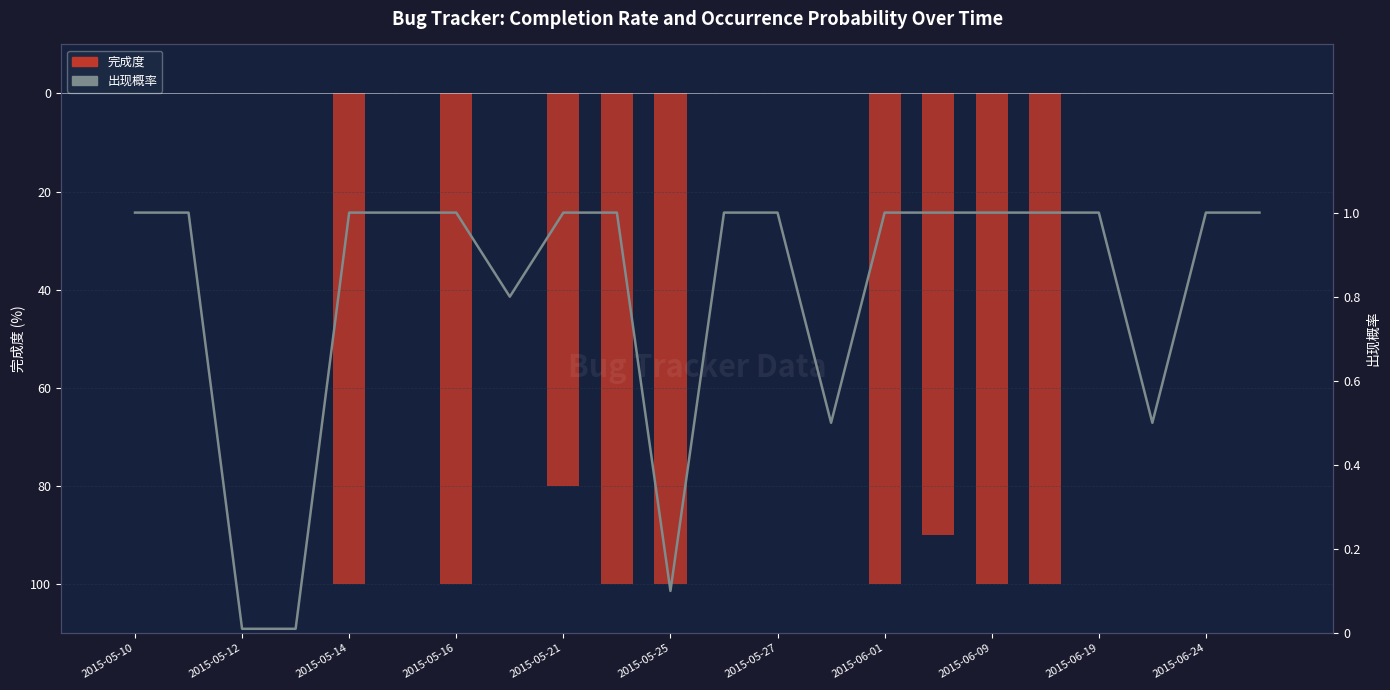

Reading left to right, what are all the values shown in this chart?

完成度: 0.0	0.0	0.0	0.0	-100.0	0.0	-100.0	0.0	-80.0	-100.0	-100.0	0.0	0.0	0.0	-100.0	-90.0	-100.0	-100.0	0.0	0.0	0.0	0.0
出现概率: 1.0	1.0	0.0	0.0	1.0	1.0	1.0	0.8	1.0	1.0	0.1	1.0	1.0	0.5	1.0	1.0	1.0	1.0	1.0	0.5	1.0	1.0